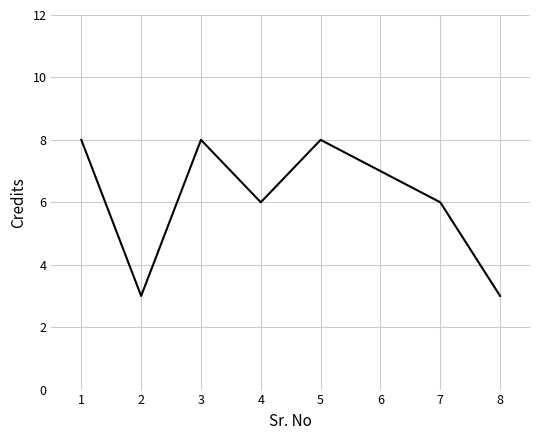

How many interior local valleys (lower than both neighbors) does the data have?

2